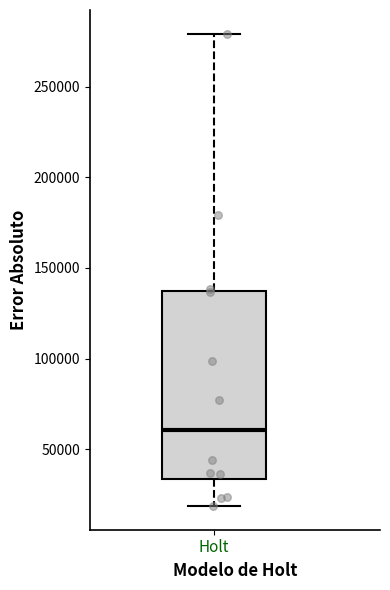

Where does the median line of the box for Holt sit on the y-axis? The values are not printed on the chart, so give them approximately, as read against the axis.

60000